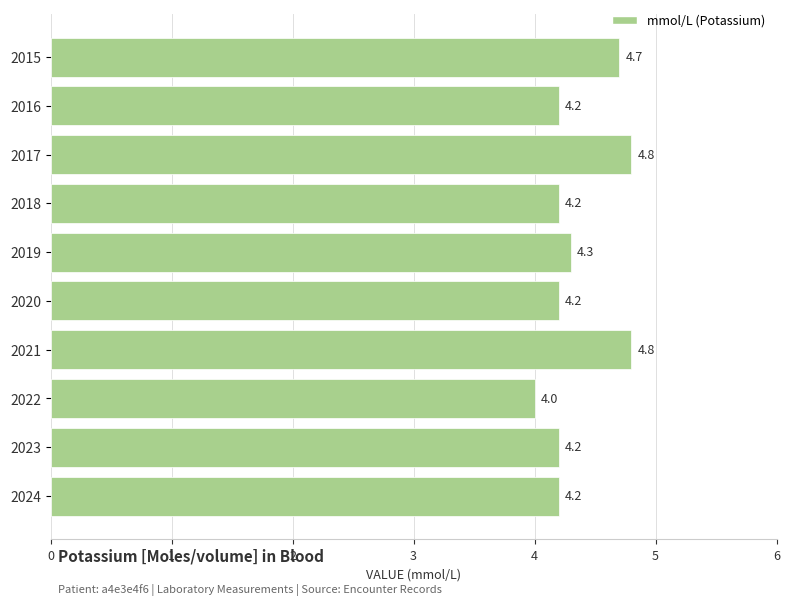

What is the maximum value shown in the chart?

4.8